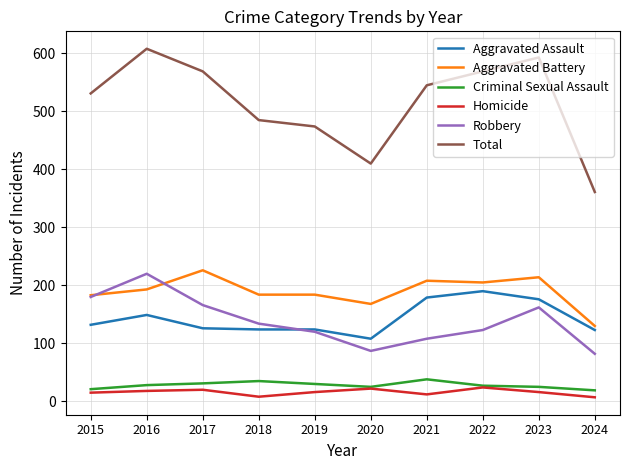

What is the difference between the highest and lowest values at 2016?

590